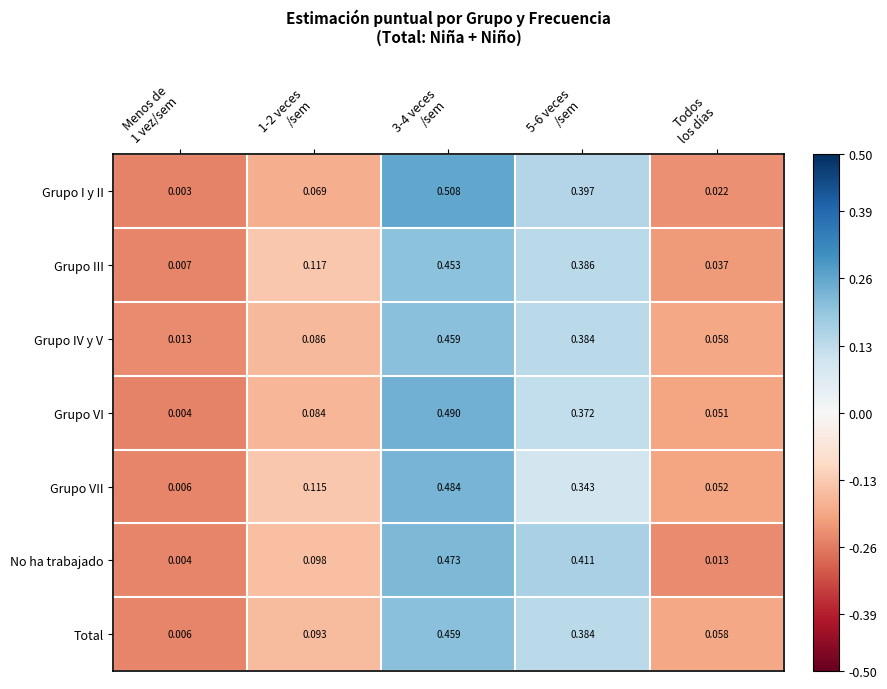

Which series has the widest spread of values?

Grupo I y II